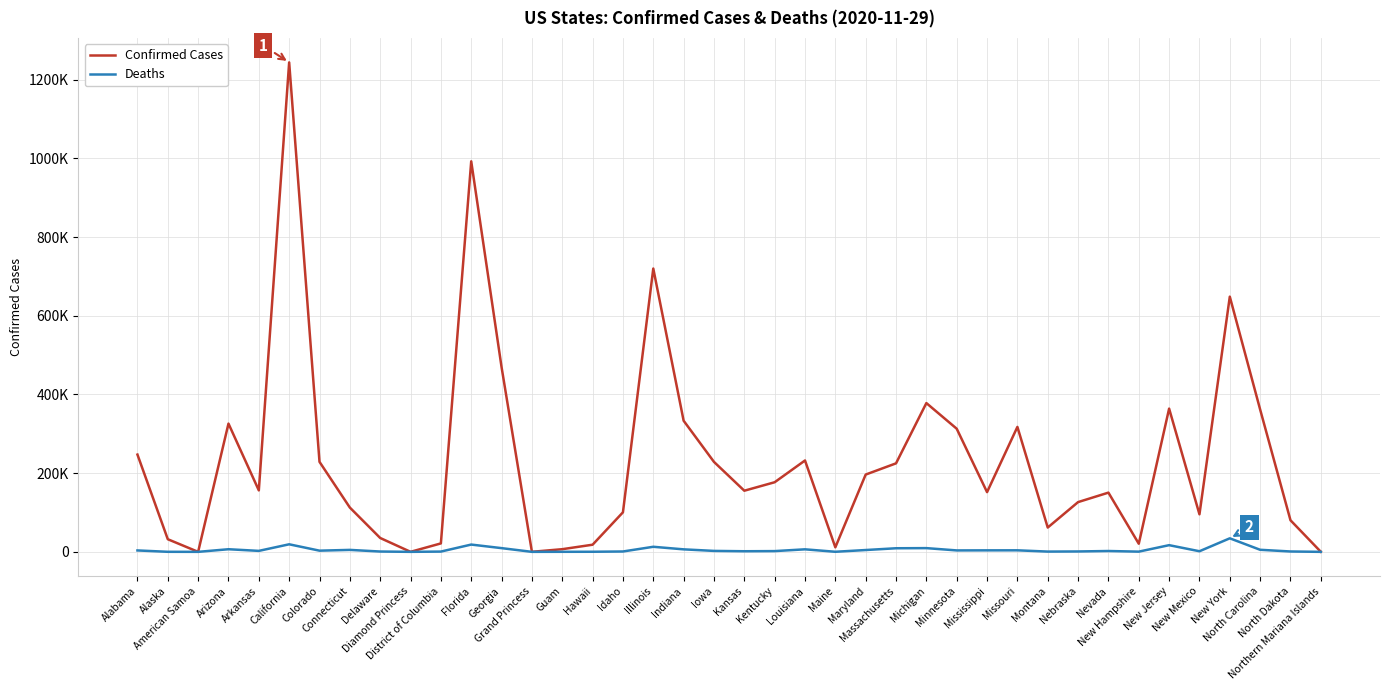

Which category has the lowest value in the Deaths series?

American Samoa